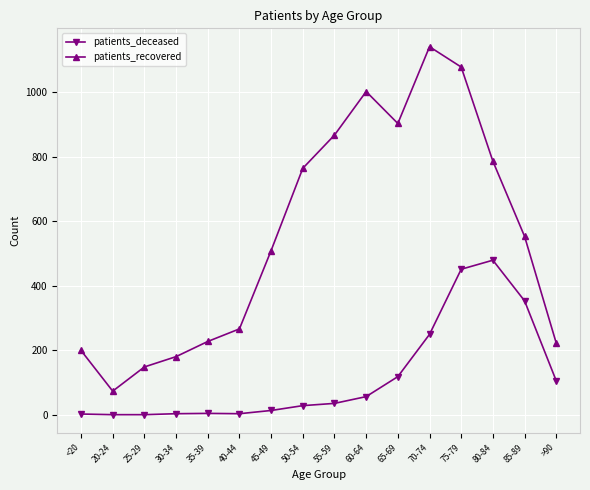

Rank the series at >90 from highest to lowest value.

patients_recovered, patients_deceased